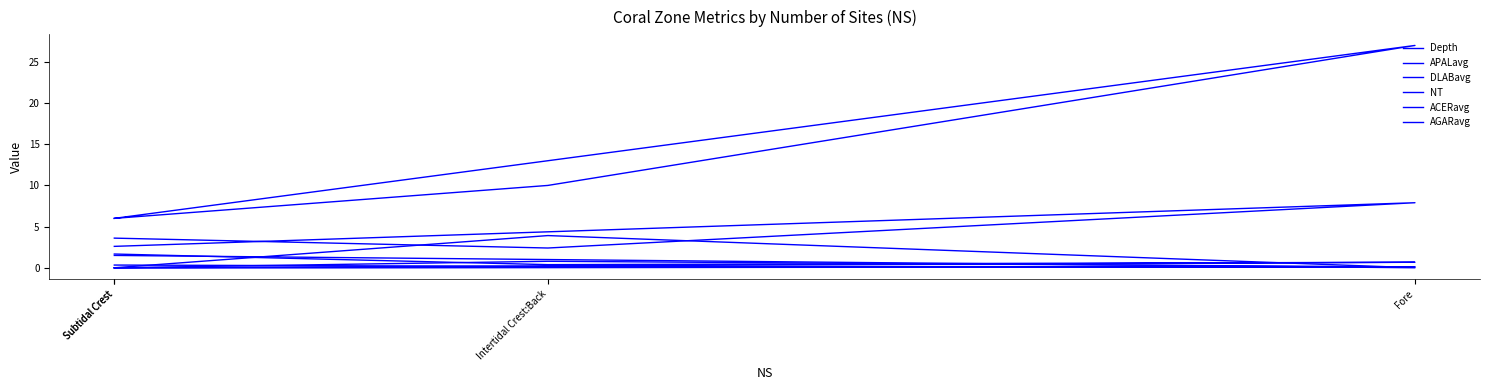

What is the sum of the DLABavg values at Subtidal Crest and Intertidal Crest:Back?

0.8